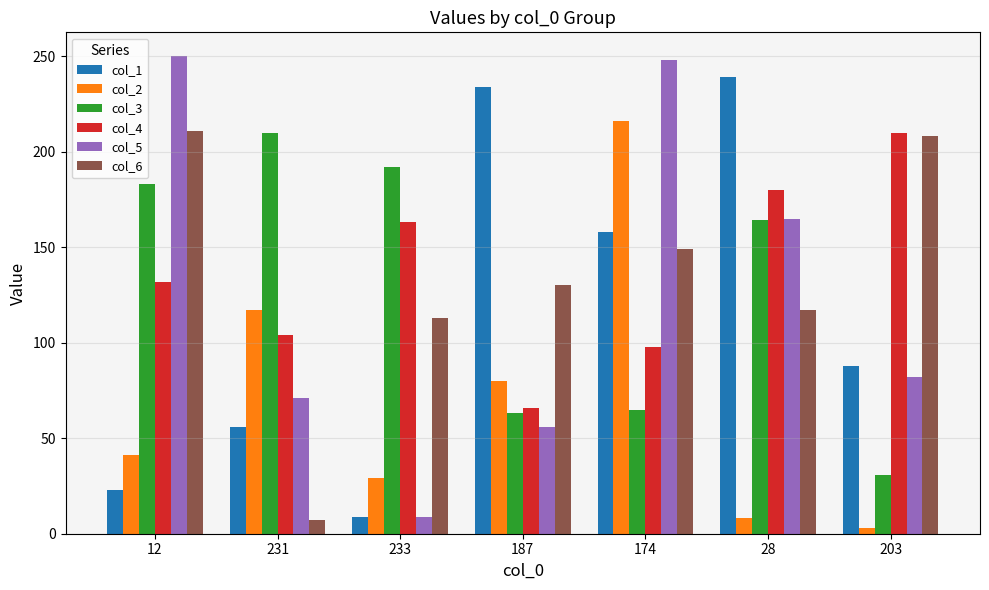

Is the value of col_5 at 187 greater than the value of col_2 at 174?

No